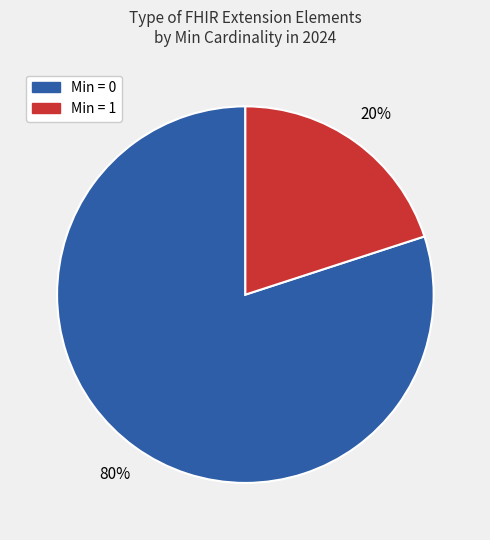

To the nearest percent, what is the difference between the largest and smallest slice percentages?

60%